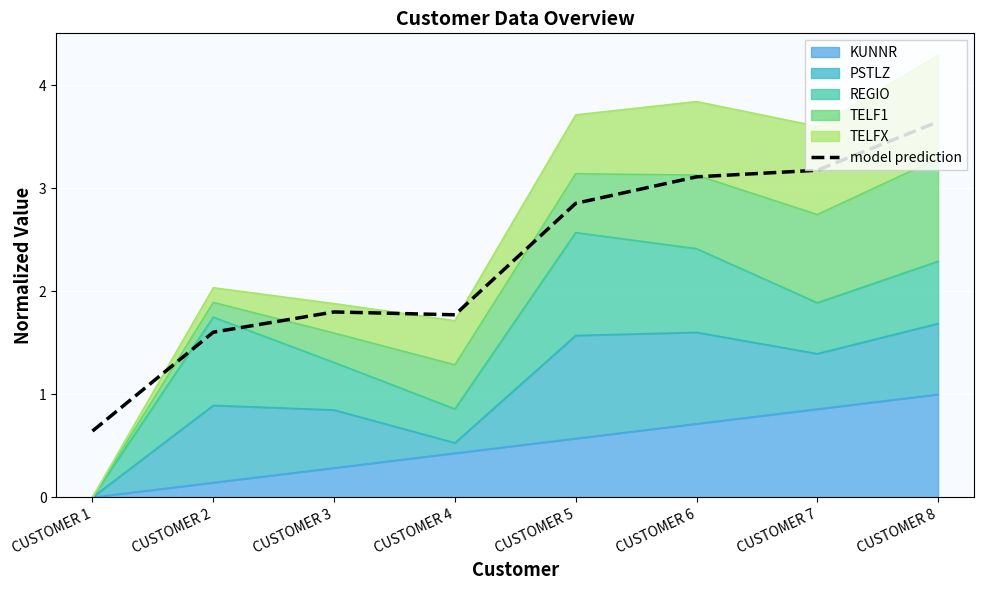

The value at CUSTOMER 5 is 2.9. True or false?

True